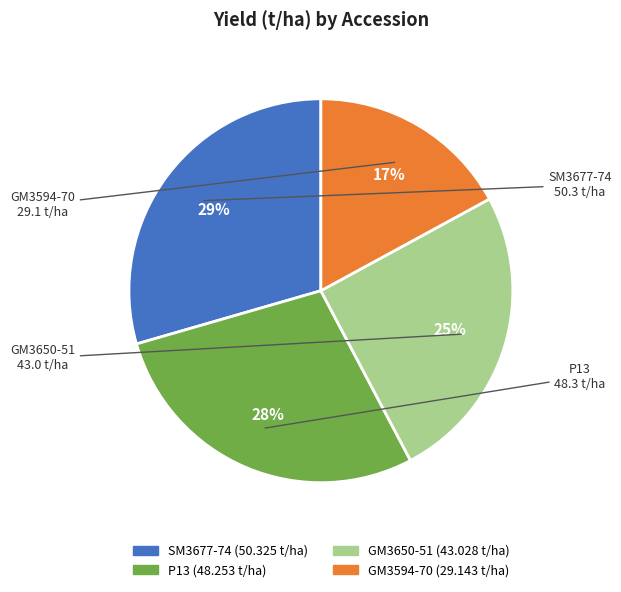

To the nearest percent, what is the difference between the SM3677-74 and GM3650-51 slice percentages?

4%